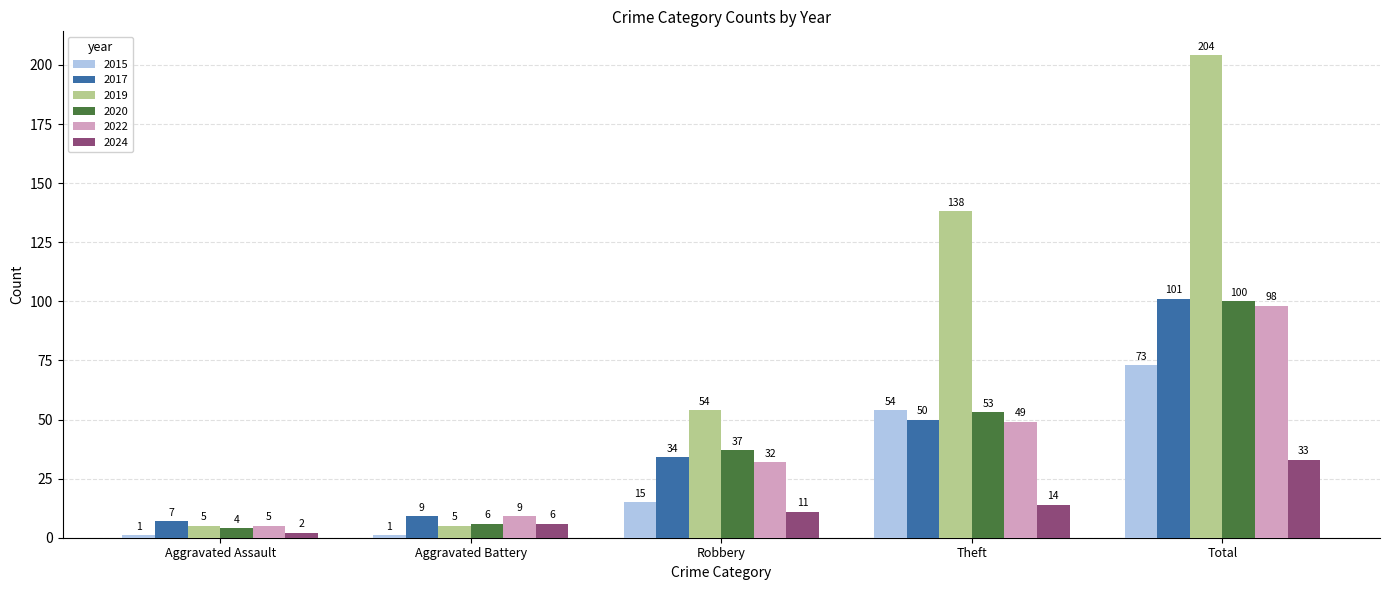

How many series are shown in this chart?

6